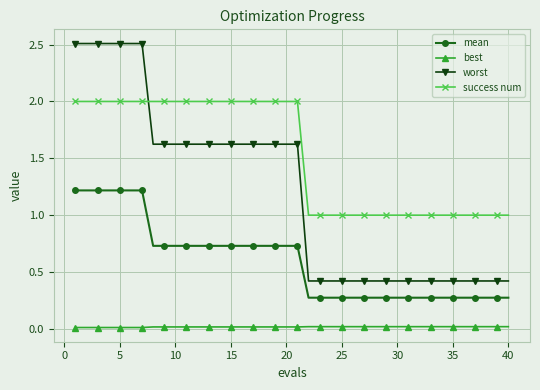

True or false: worst and best intersect in this chart.

False